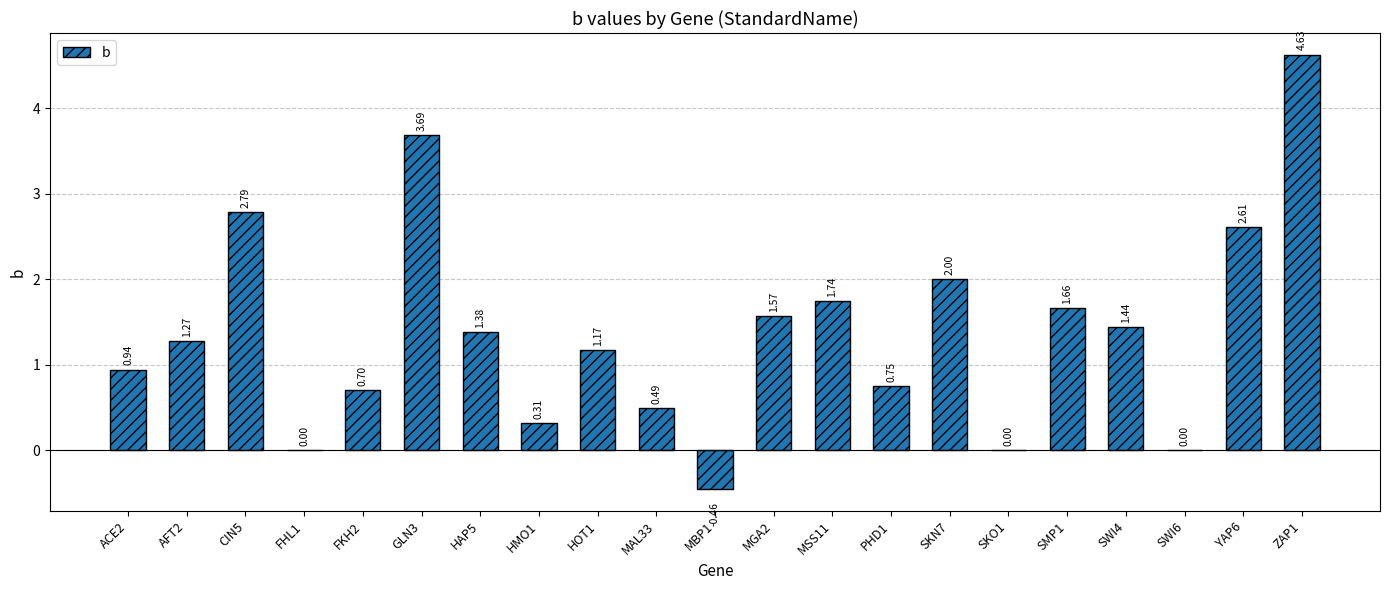

What is the sum of the values at ZAP1 and GLN3?

8.3